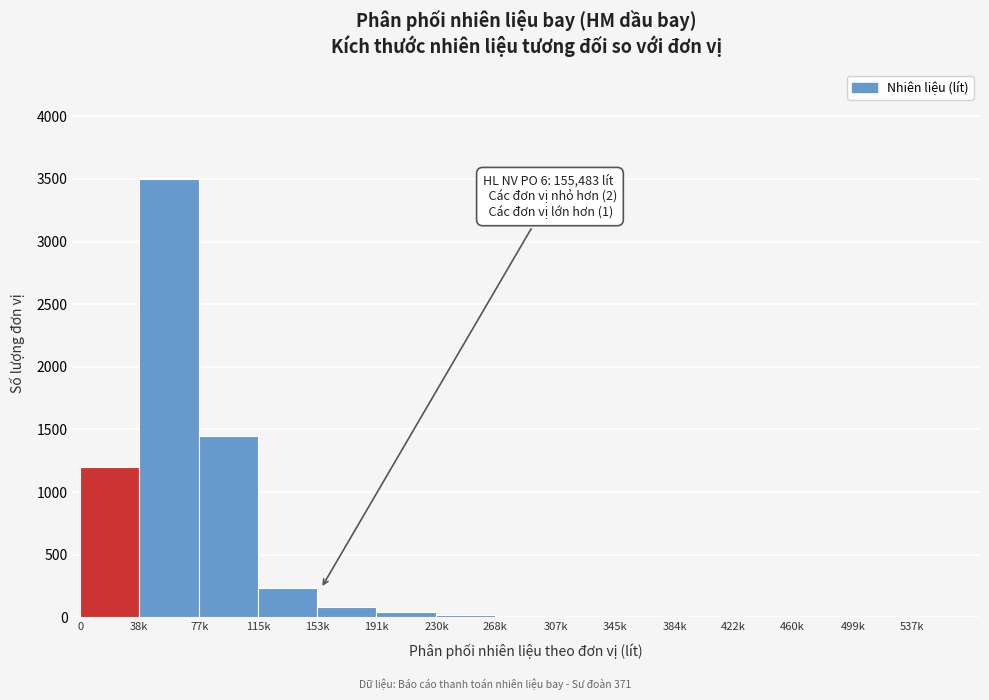

Which label corresponds to the largest value in the chart?

38k